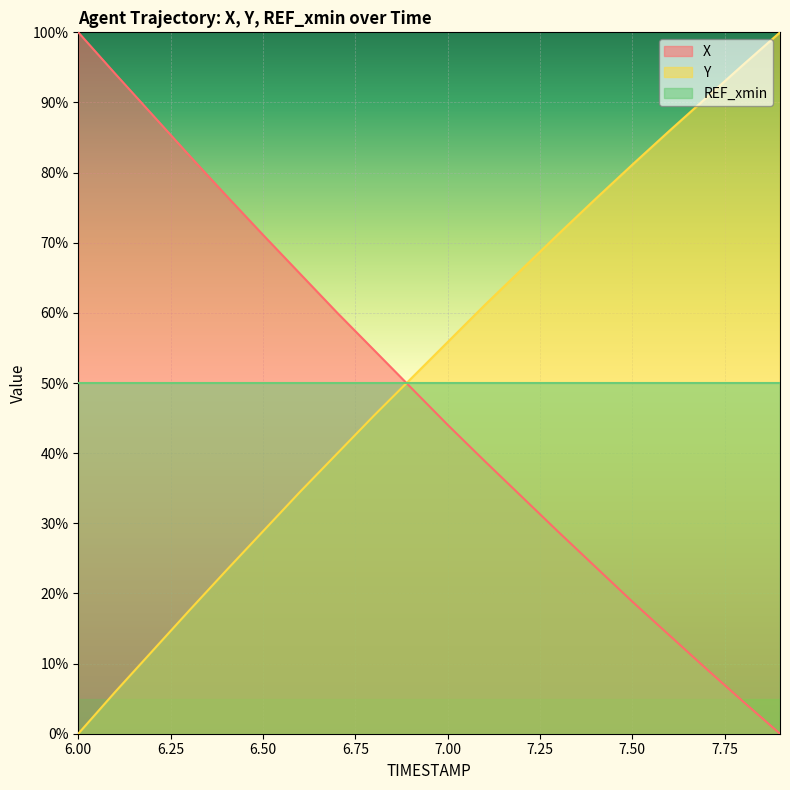

The value of Y at 7.00 is 27.4. True or false?

False